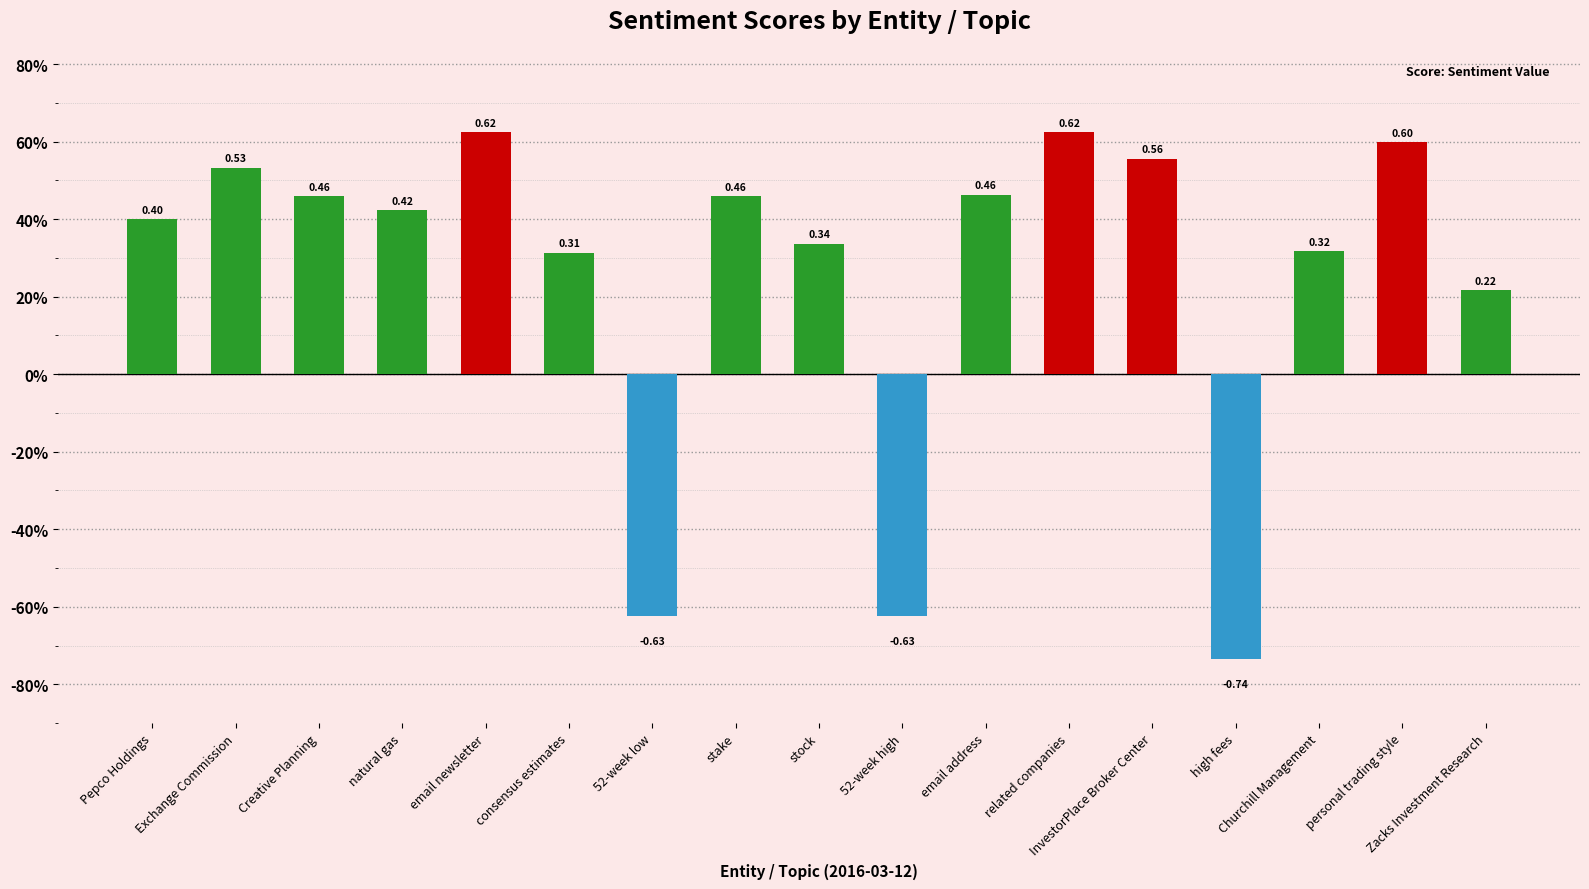

Are the bars horizontal?

No